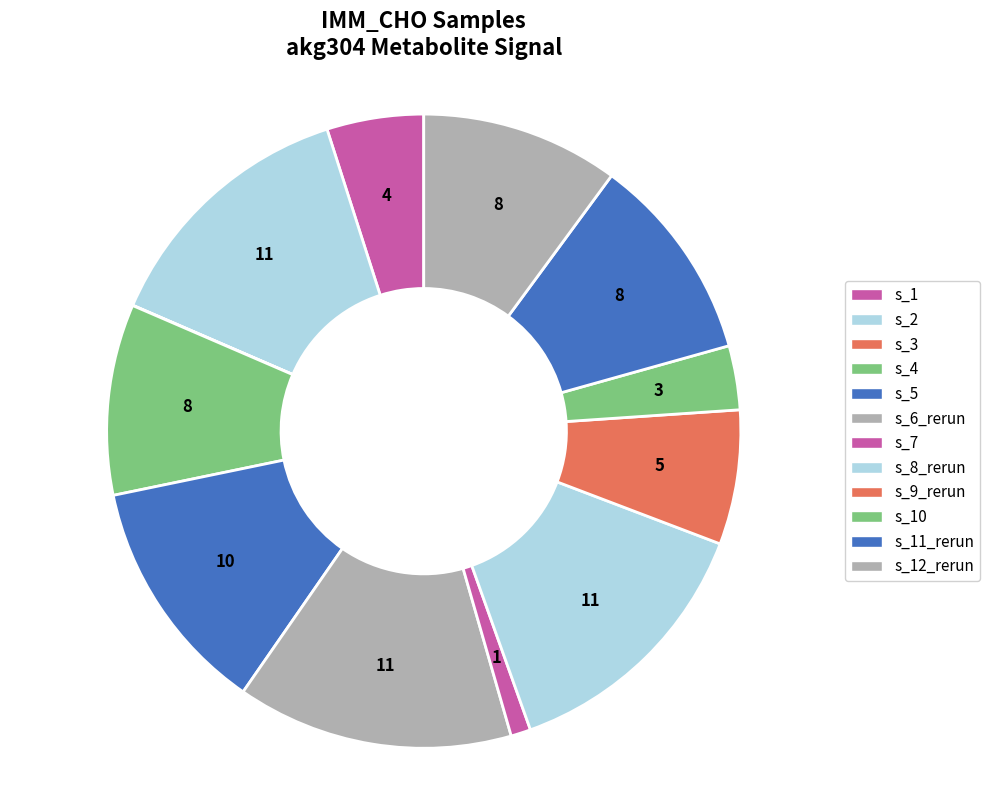

Rank the categories by value from lowest to highest.

IMM_CHO-s_3, IMM_CHO-s_7, IMM_CHO-s_10, IMM_CHO-s_1, IMM_CHO-s_9_rerun, IMM_CHO-s_4, IMM_CHO-s_12_rerun, IMM_CHO-s_11_rerun, IMM_CHO-s_5, IMM_CHO-s_2, IMM_CHO-s_8_rerun, IMM_CHO-s_6_rerun